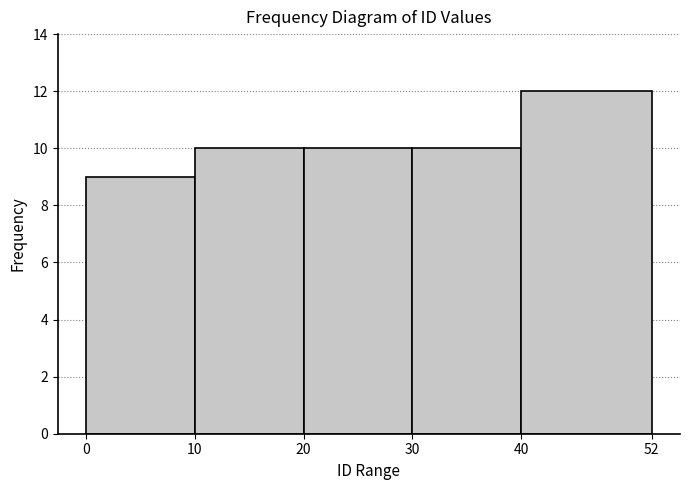

Over which range of the x-axis is the bar tallest?

40 to 52